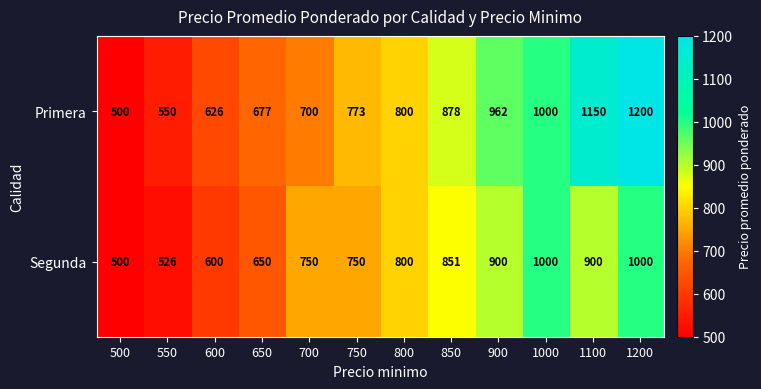

At which category is the sum across all series the highest?

1200